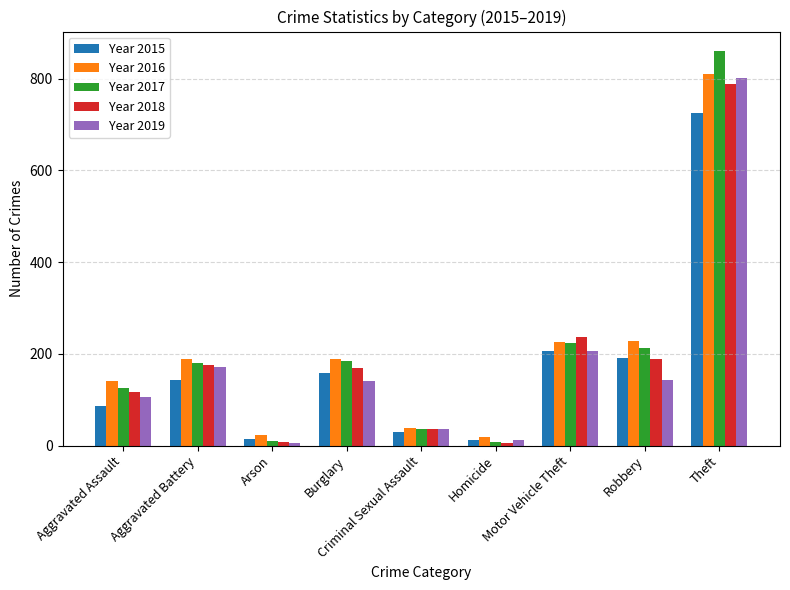

At which label does Year 2019 first exceed 141?

Aggravated Battery